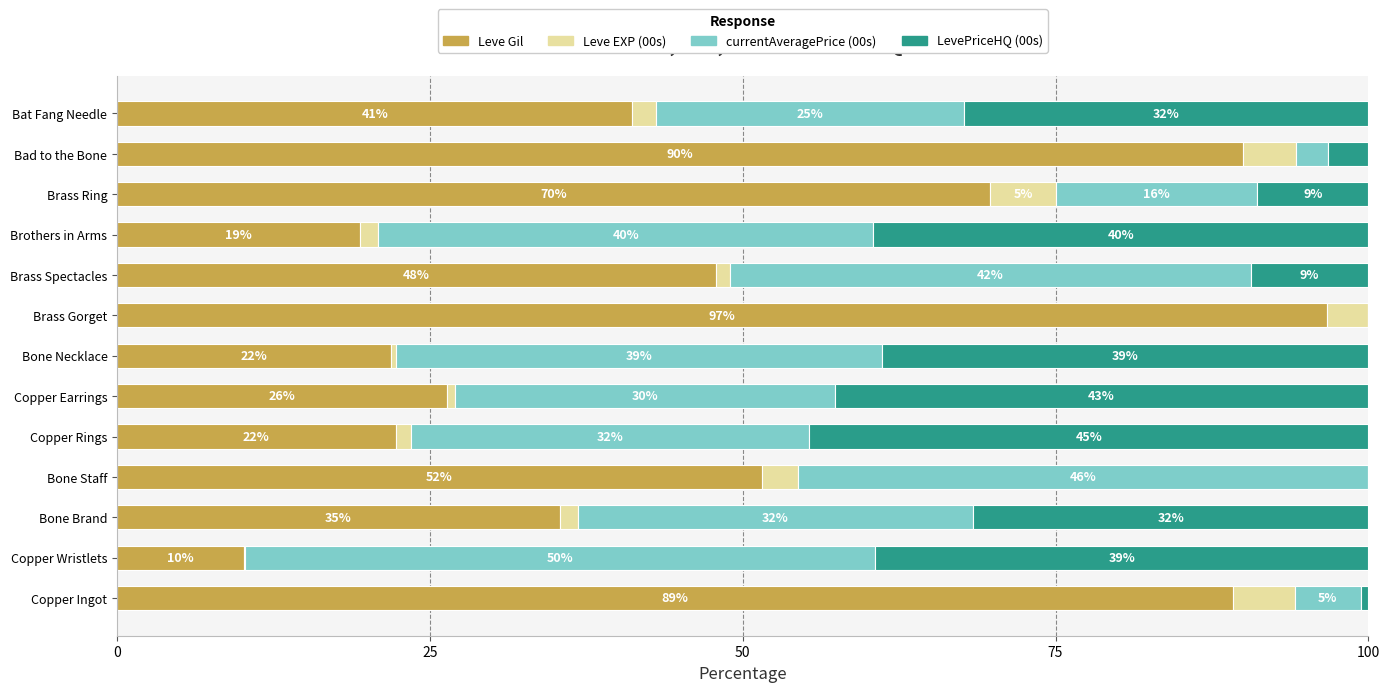

Reading left to right, transcribe all the data shown in this chart.

Leve Gil: 89.1	10.2	35.4	51.5	22.3	26.3	21.9	96.7	47.8	19.4	69.8	90.0	41.2
Leve EXP (00s): 5.0	0.1	1.4	2.9	1.3	0.7	0.4	3.3	1.1	1.5	5.3	4.2	1.9
currentAveragePrice (00s): 5.3	50.3	31.6	45.6	31.8	30.3	38.9	0.0	41.6	39.6	16.1	2.6	24.6
LevePriceHQ (00s): 0.6	39.4	31.6	0.0	44.7	42.6	38.9	0.0	9.4	39.6	8.9	3.2	32.3